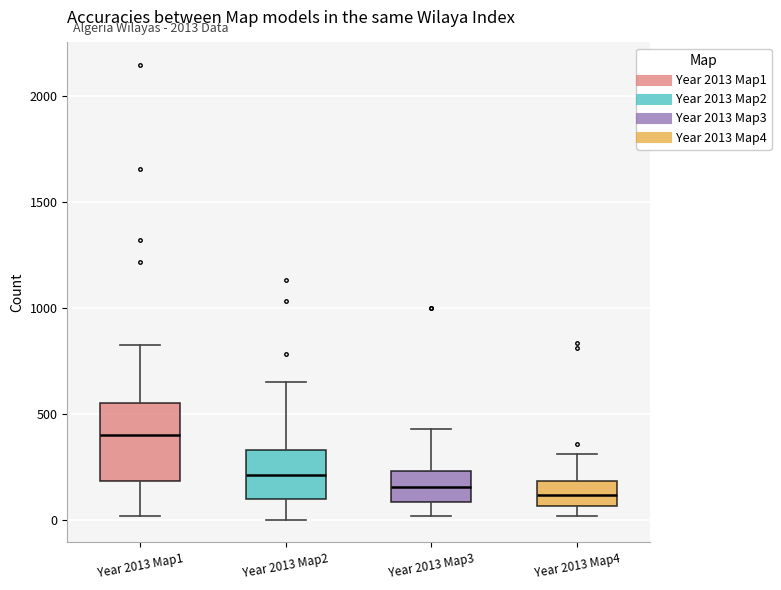

Reading left to right, read every box against the y-axis: the position of its median line, the range the box covers, and the ends of its whiskers. The values are not printed on the chart, so give them approximately, as read against the axis.

Year 2013 Map1: median 400, box 200 to 550, whiskers 0 to 850
Year 2013 Map2: median 200, box 100 to 350, whiskers 0 to 650
Year 2013 Map3: median 150, box 100 to 250, whiskers 0 to 450
Year 2013 Map4: median 100, box 50 to 200, whiskers 0 to 300